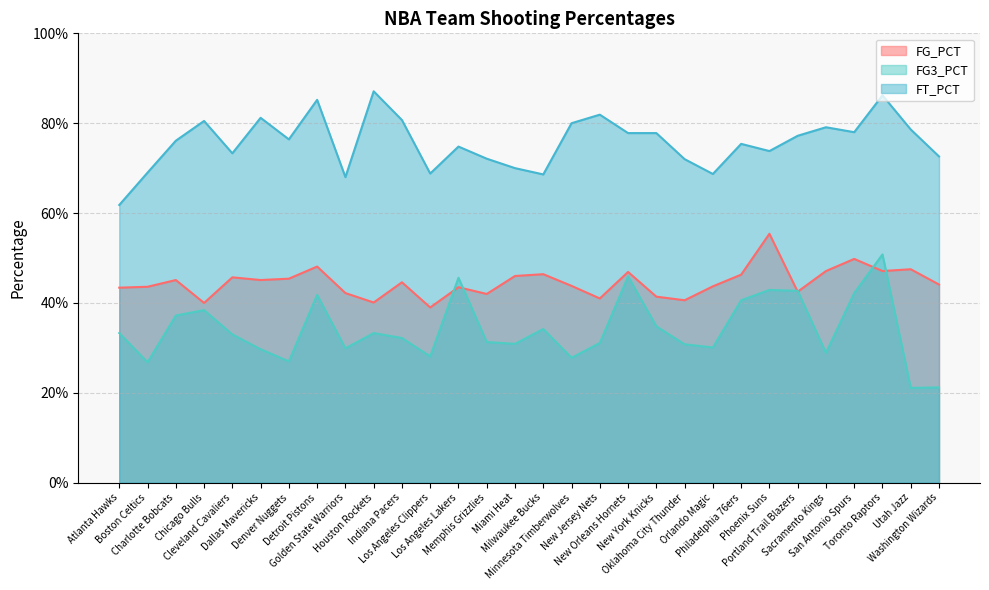

What is the sum of the FT_PCT values at Houston Rockets and Toronto Raptors?

1.7